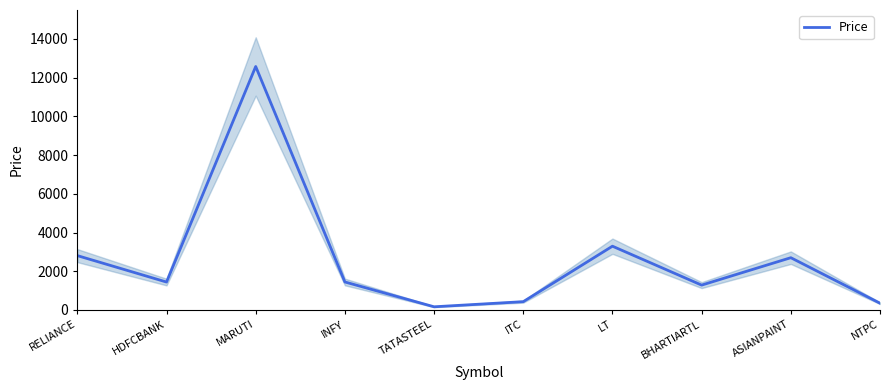

Reading left to right, extract all data points from this chart.

2806.8	1441.2	12578.2	1444.8	162.9	427.8	3293.4	1283.0	2699.2	347.6